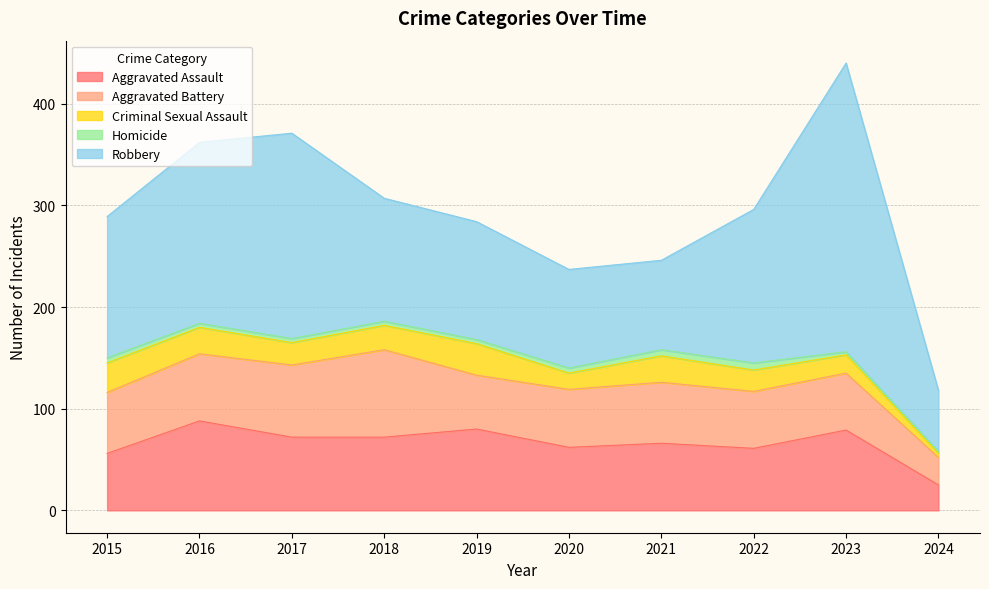

The value of Aggravated Battery at 2023 is 100. True or false?

False